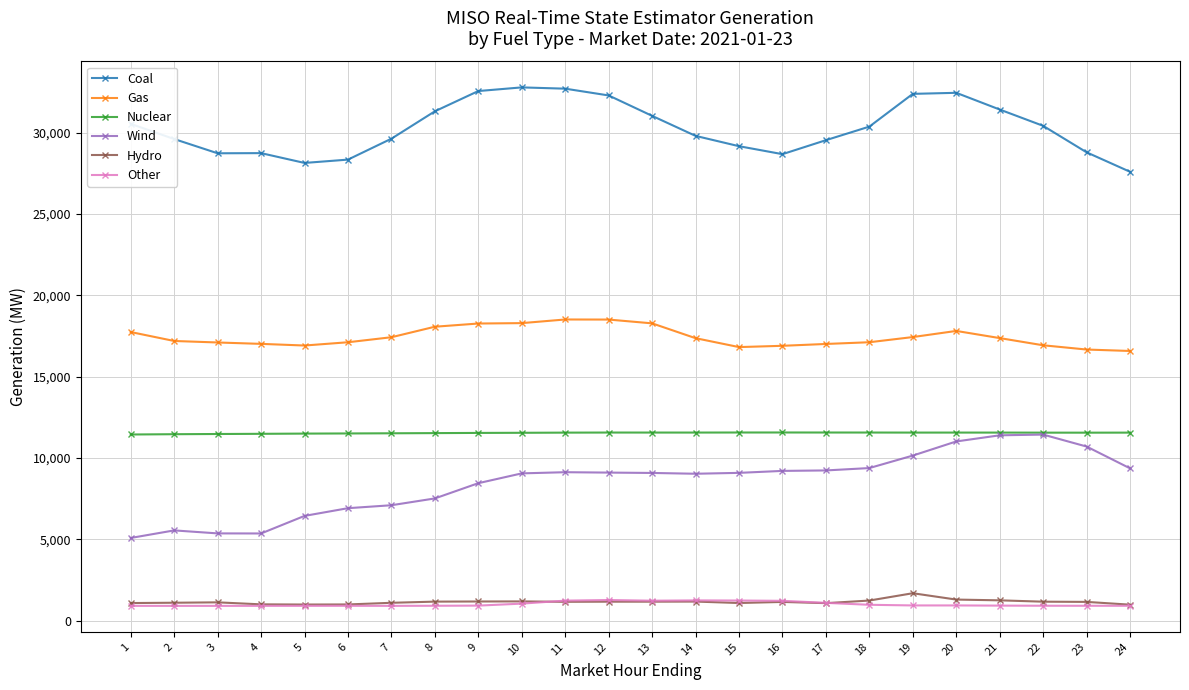

Is the value of Nuclear at 3 greater than the value of Wind at 13?

Yes